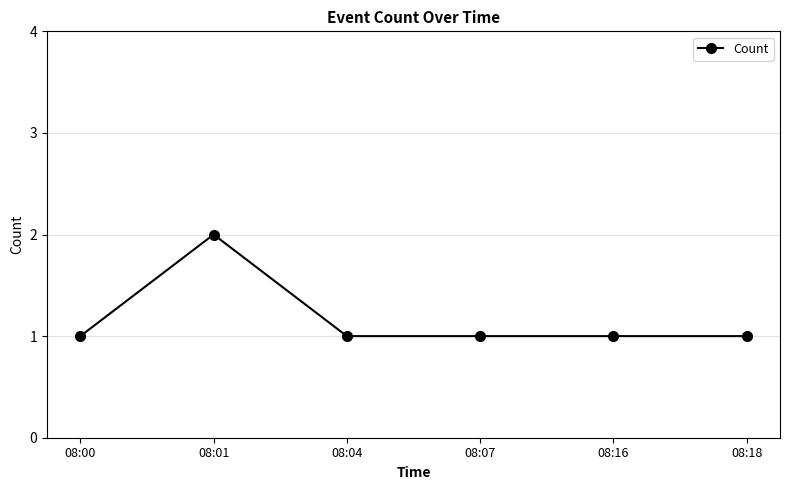

What is the value of the 3rd point from the left?

1